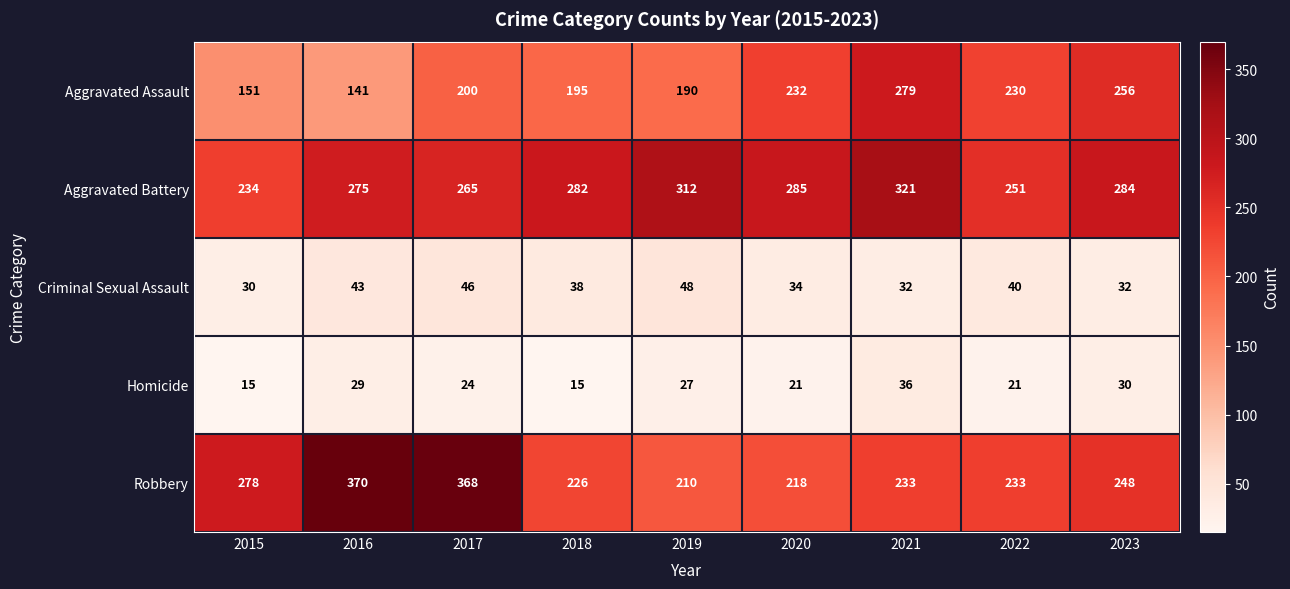

What is the sum of the Homicide values at 2016 and 2017?

53